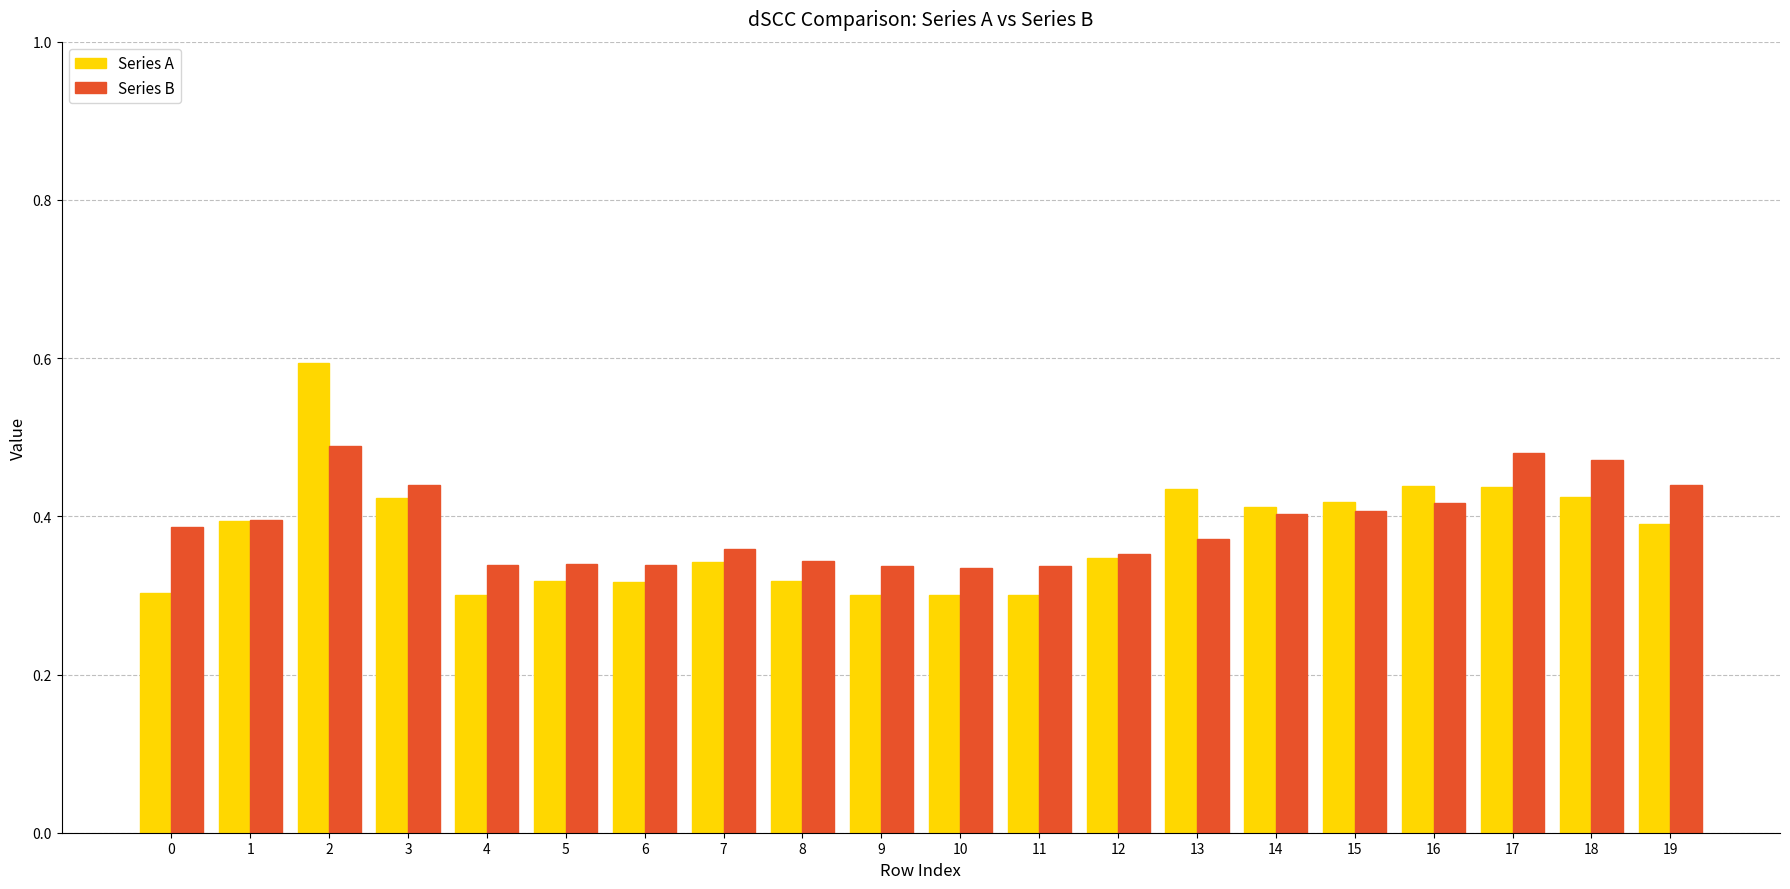

True or false: Series A has a value of 0.4 at 18.

True